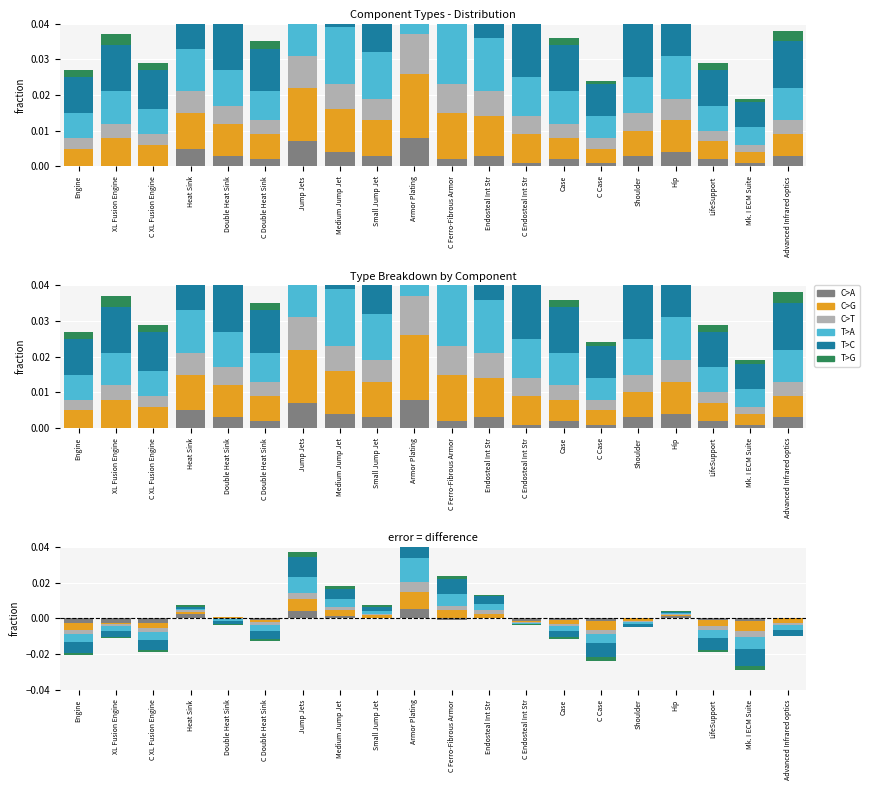

How many T>G values are between 0 and 1?

20